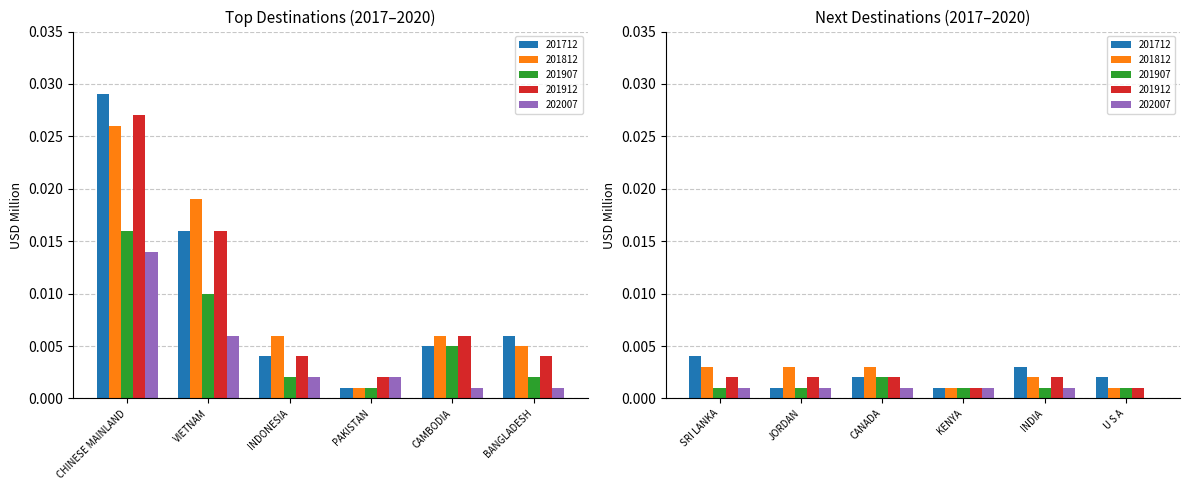

The value of 202007 at CANADA is 0.0. True or false?

False